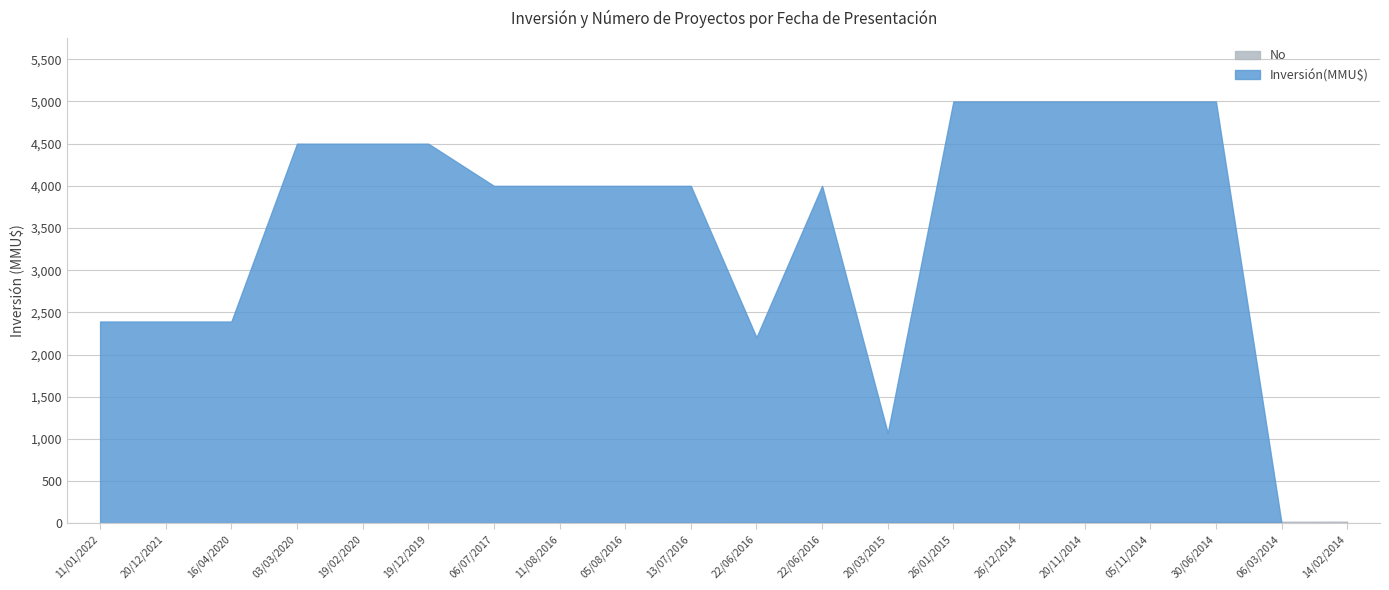

Is it true that Inversión(MMU$) equals 1 at 14/02/2014?

True